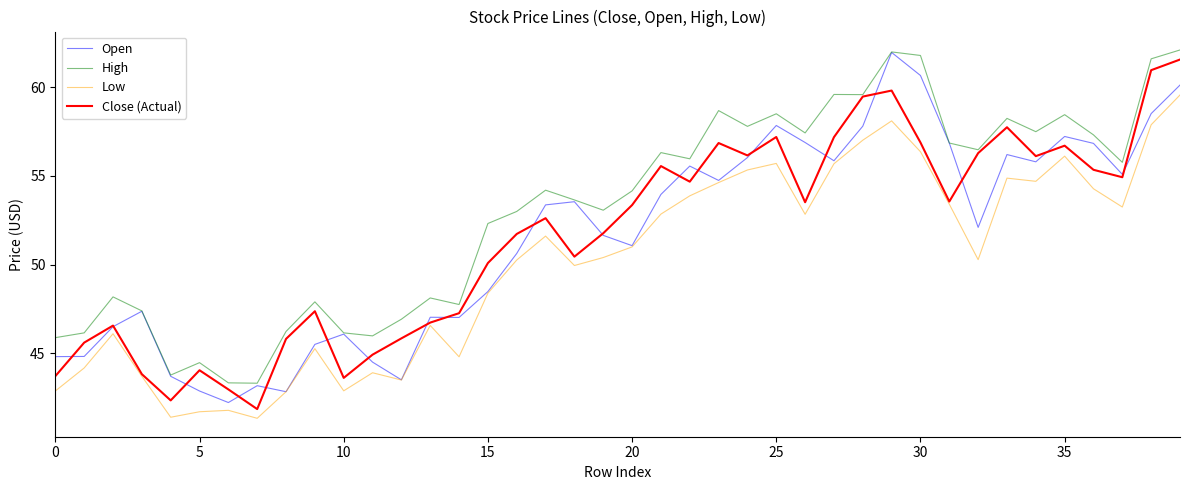

What is the sum of all High values?

2124.0